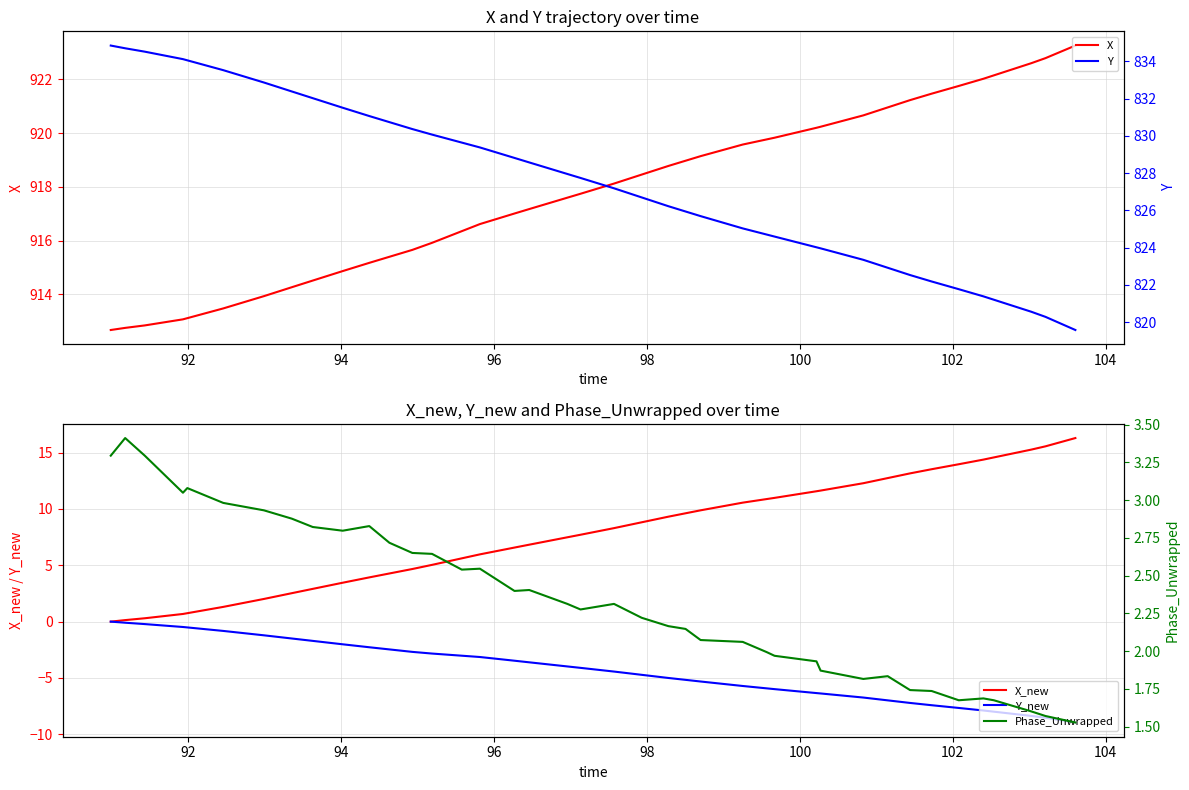

At how many categories does at least one series exceed 354?

40